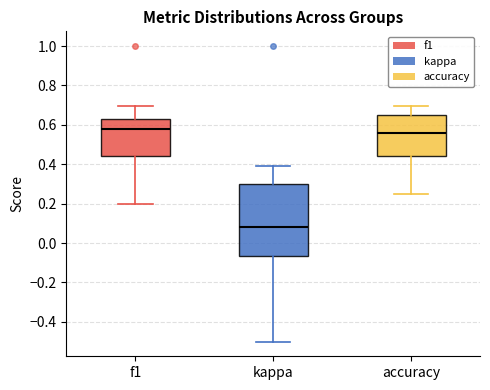

Comparing the boxes themselves (not the whiskers), which one is the tallest?

kappa